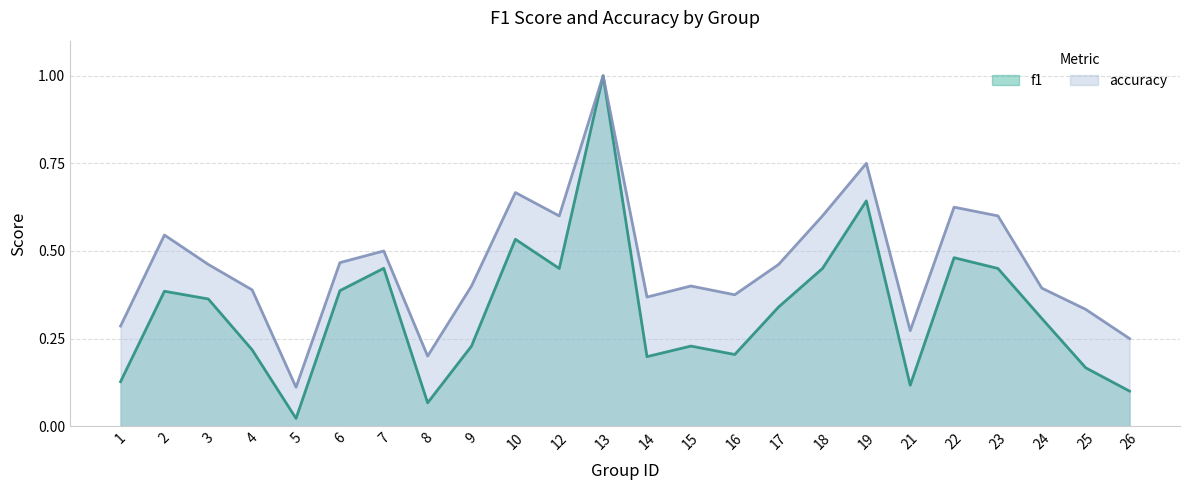

Is the value of f1 at 26 greater than the value of accuracy at 9?

No